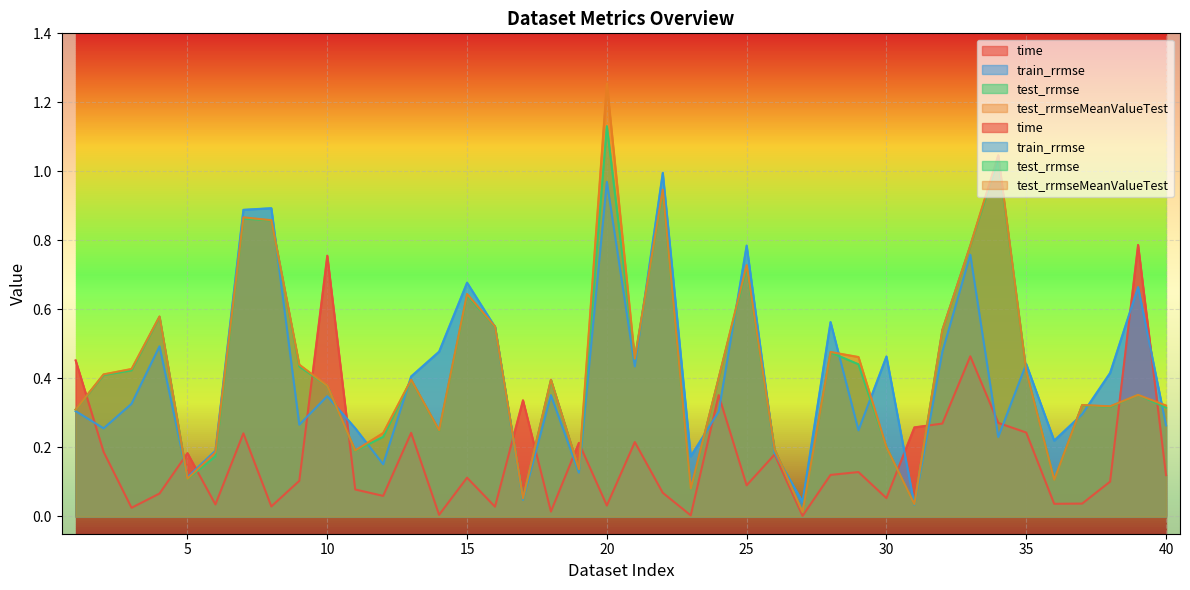

How many interior local peaks does the test_rrmse series have?

12